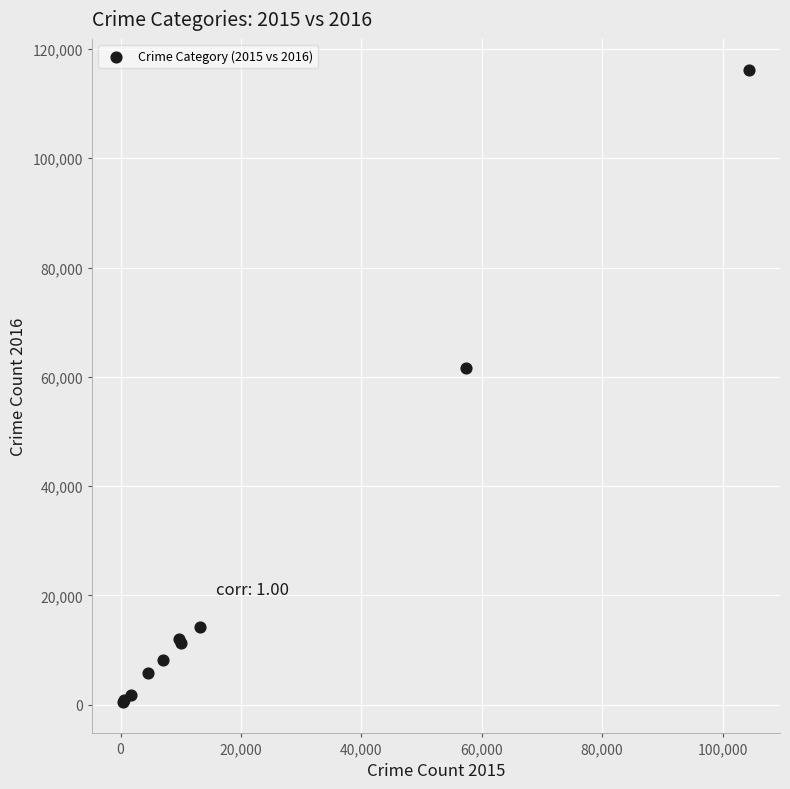

What Y value in the scatter plot is closest to 58290?

61618